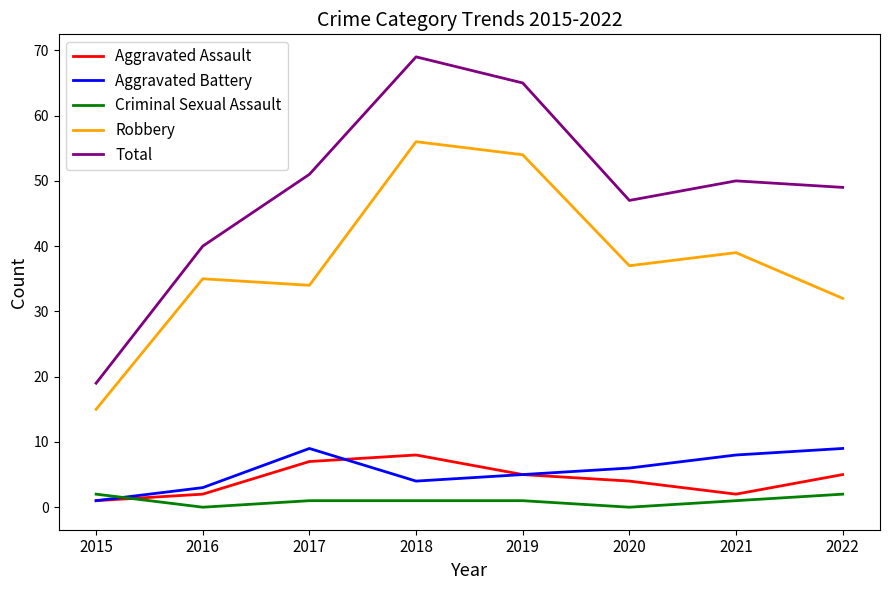

List the series in order of their peak value, lowest first.

Criminal Sexual Assault, Aggravated Assault, Aggravated Battery, Robbery, Total